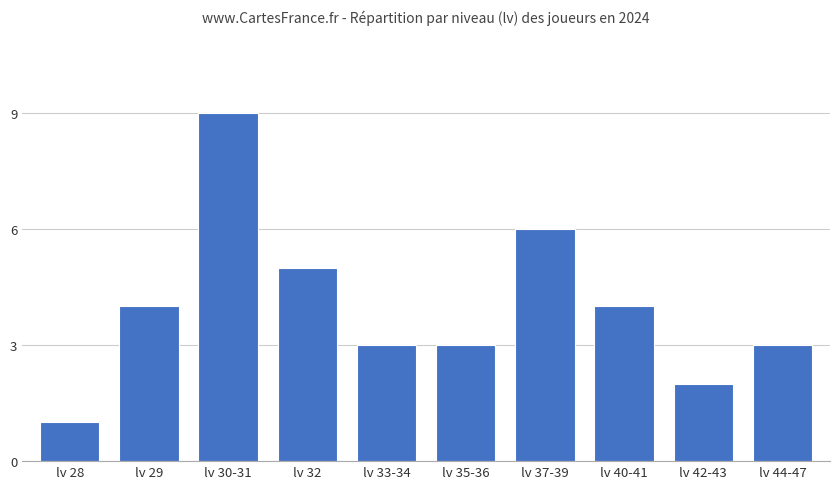

Reading left to right, list all the values displayed in this chart.

1	4	9	5	3	3	6	4	2	3